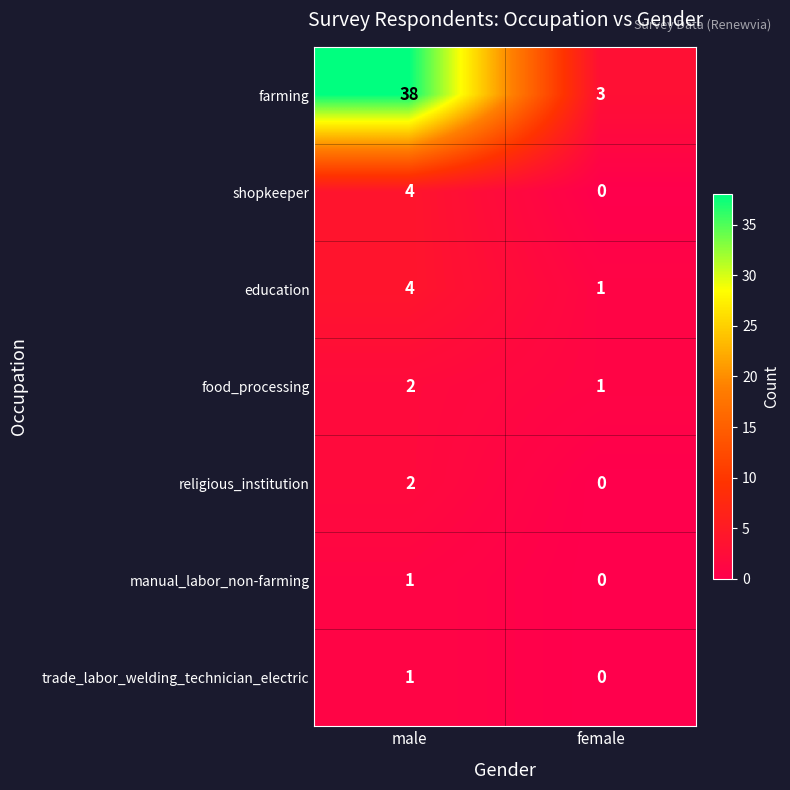

What is the difference between the shopkeeper values at female and male?

4